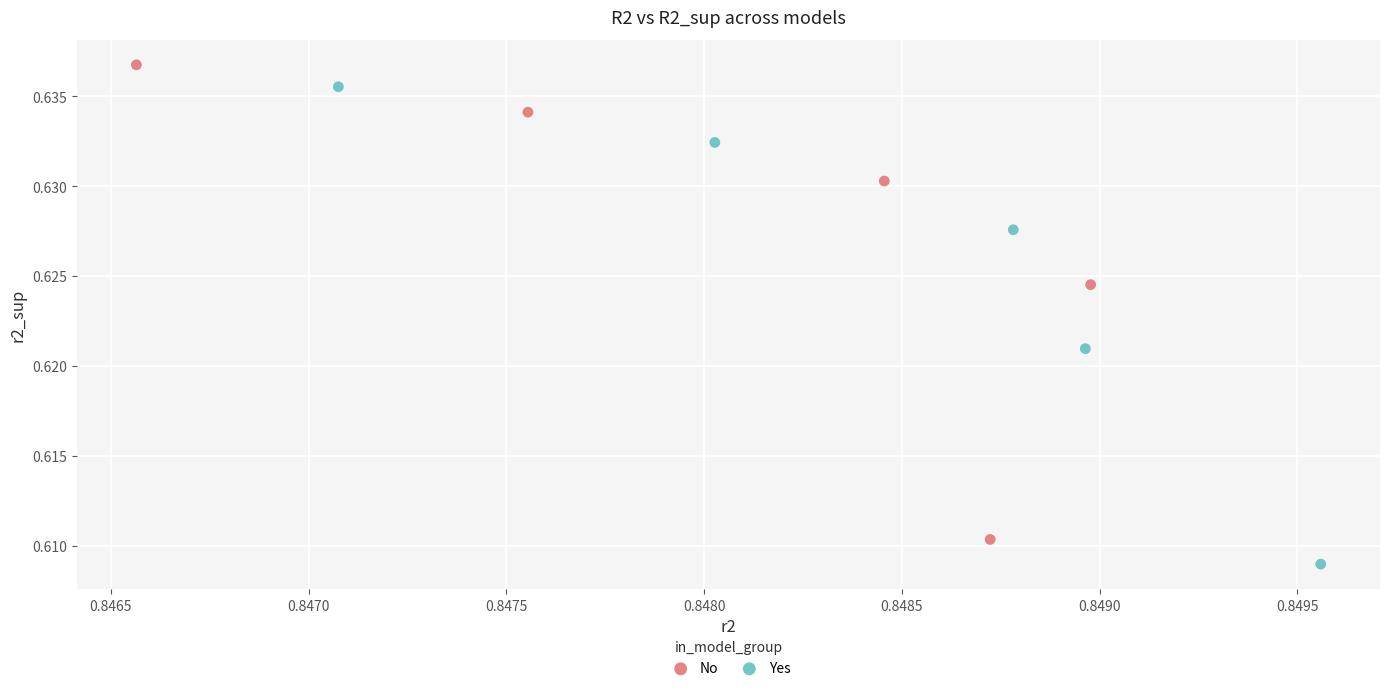

Which series contains the highest Y value?

No